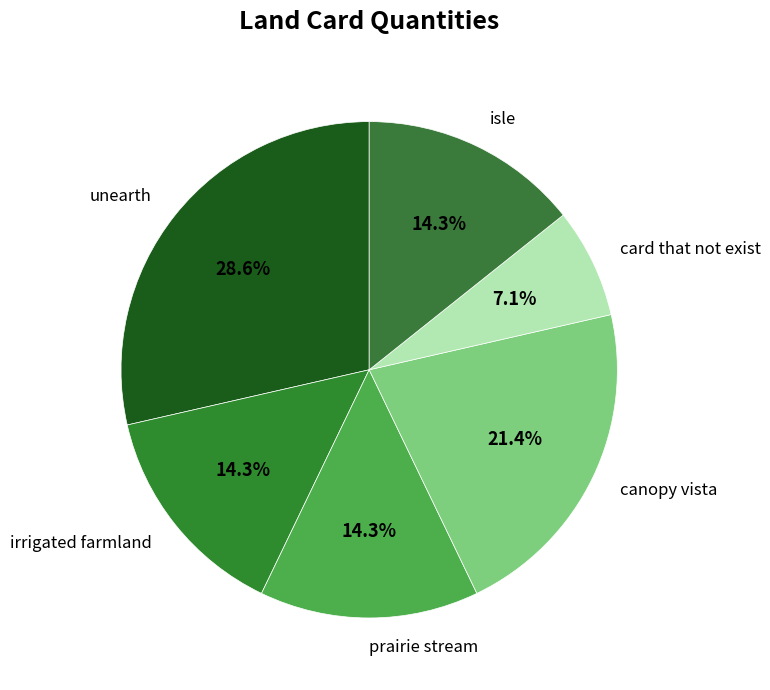

True or false: canopy vista accounts for 35% of the total.

False